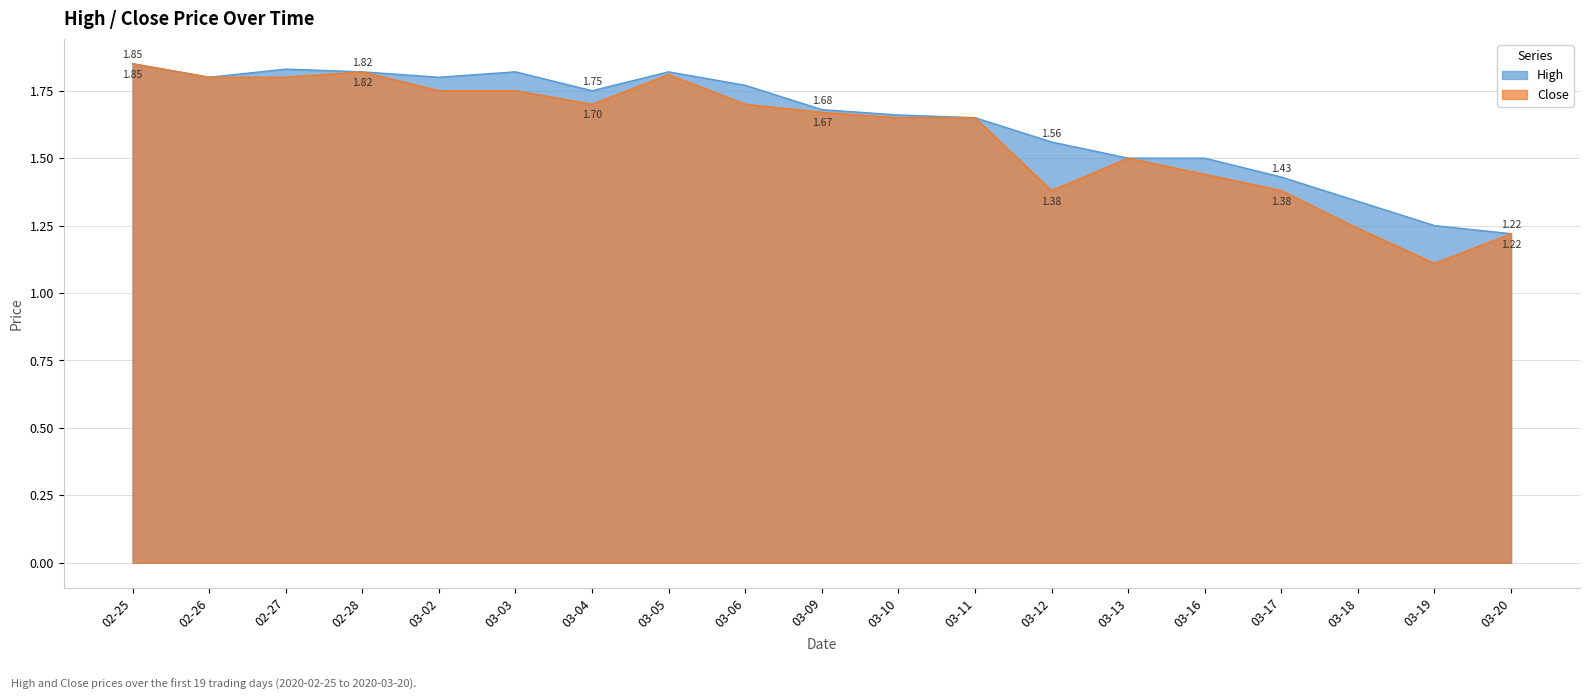

The High series shows 2.6 at 03-11. True or false?

False